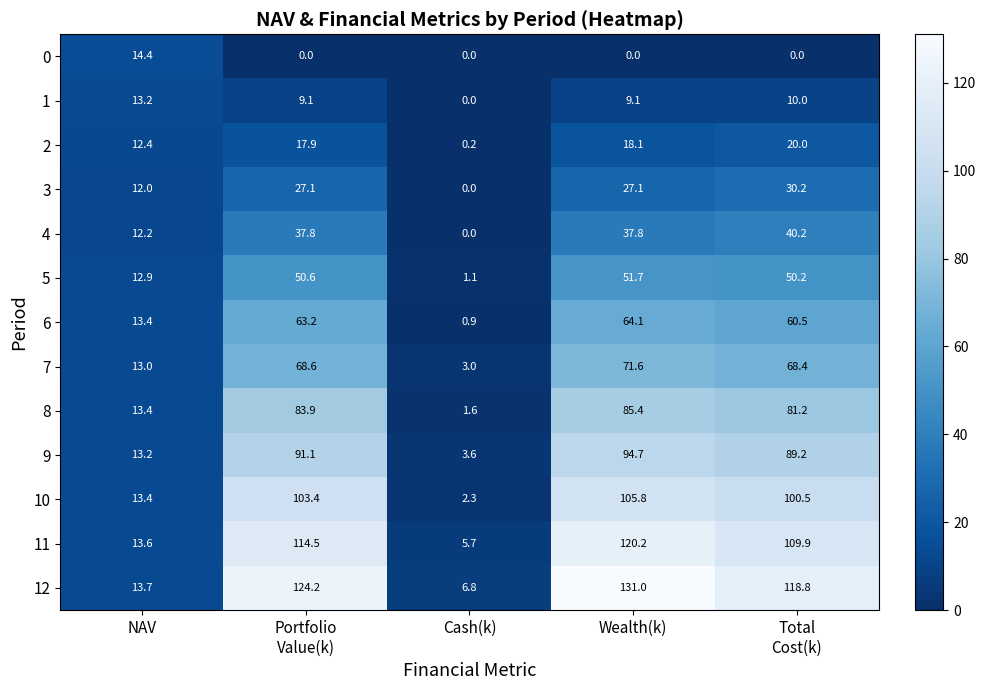

True or false: 9 has a value of 2.5 at Cash(k).

False